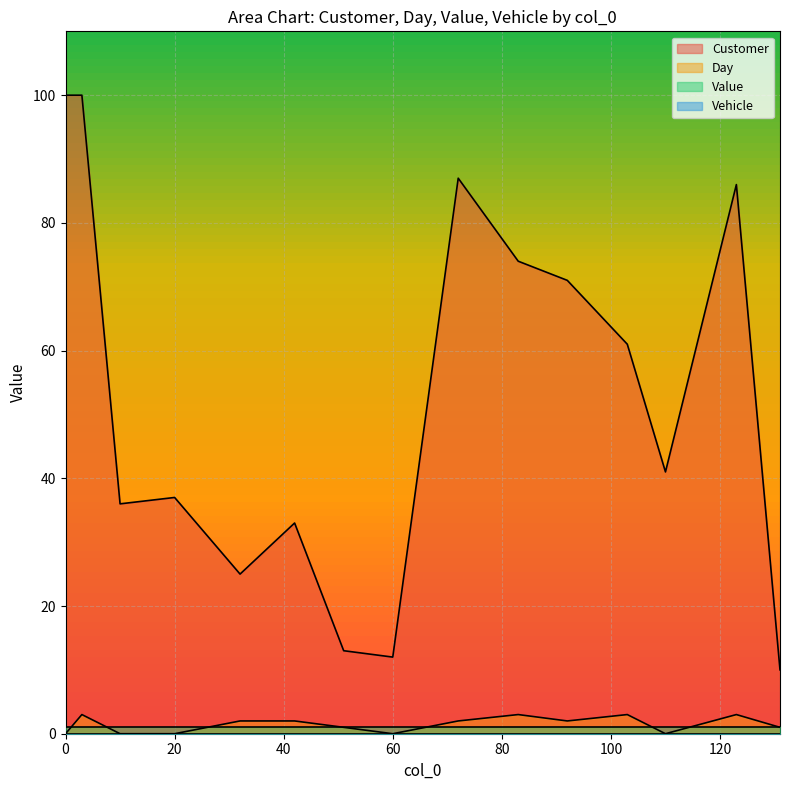

True or false: Day and Customer intersect in this chart.

False